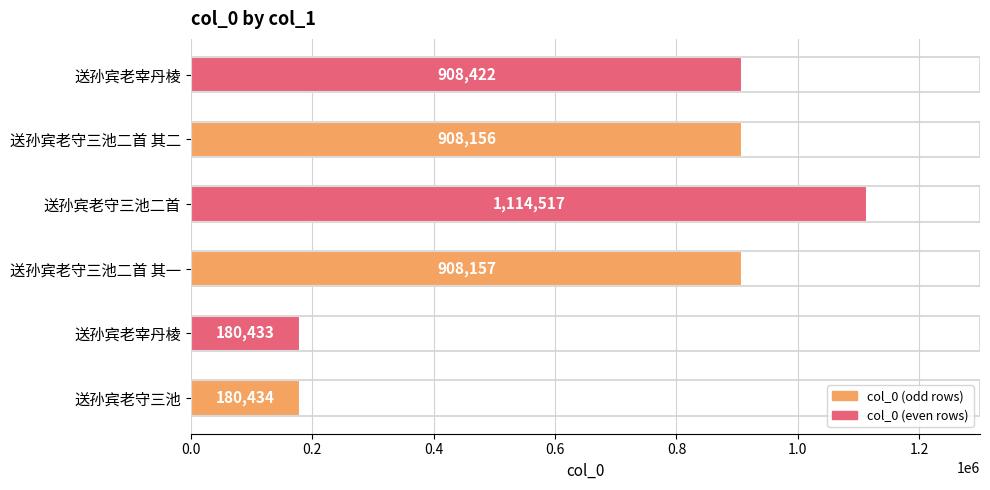

What is the average value?

700020